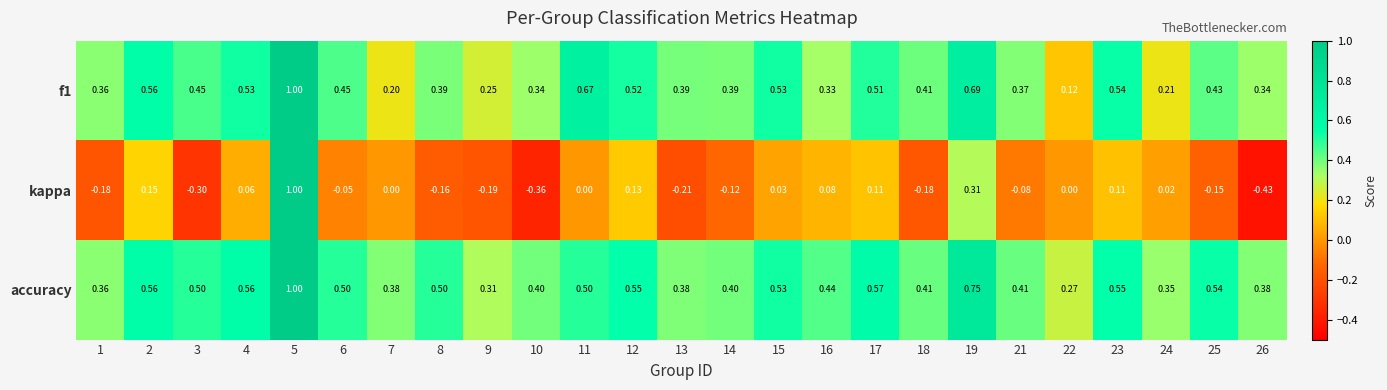

Is the value of f1 at 14 greater than the value of kappa at 1?

Yes